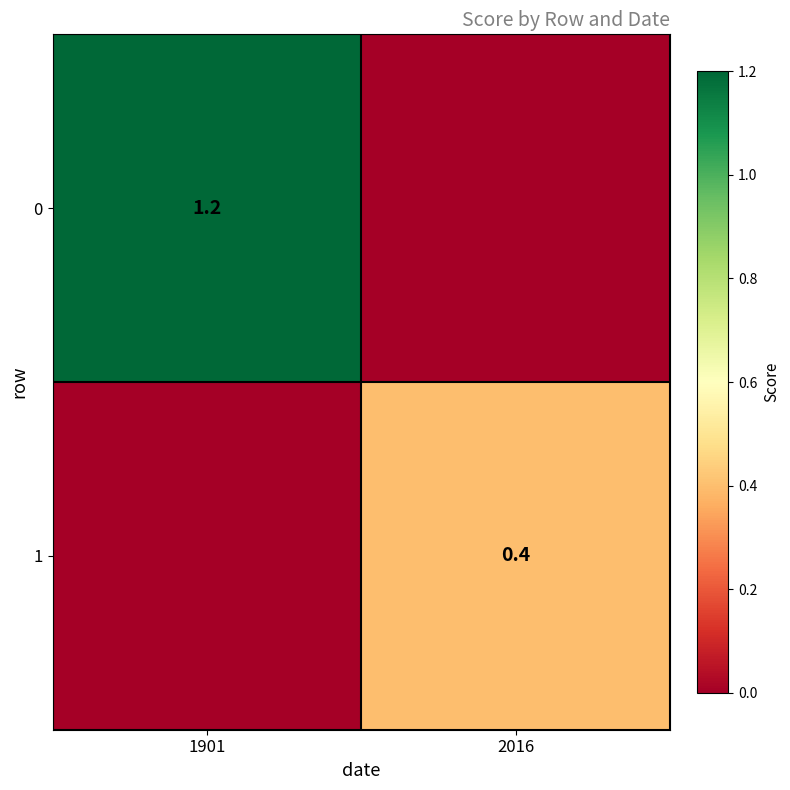

The value of 1 at 2016 is 0.4. True or false?

True